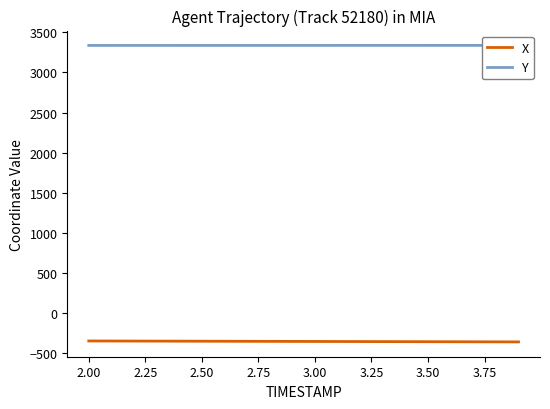

At how many categories does at least one series exceed 92?

20